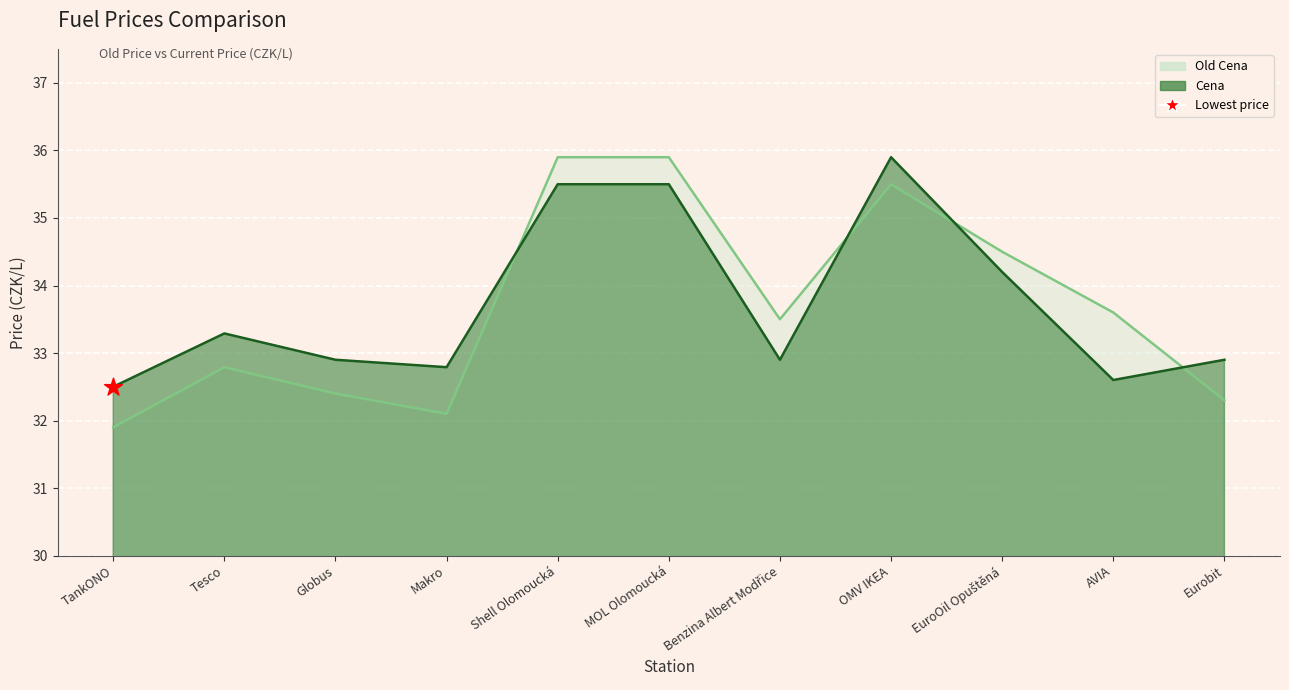

Is the value of Old Cena line at Benzina Albert Modřice greater than the value of Cena line at EuroOil Opuštěná?

No